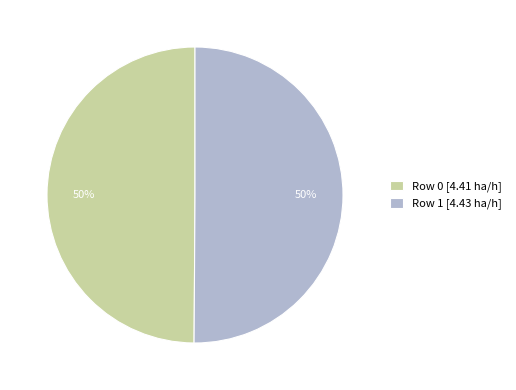

Approximately how many times larger is the value at Row 0 [4.41 ha/h] compared to Row 1 [4.43 ha/h]?

1.0